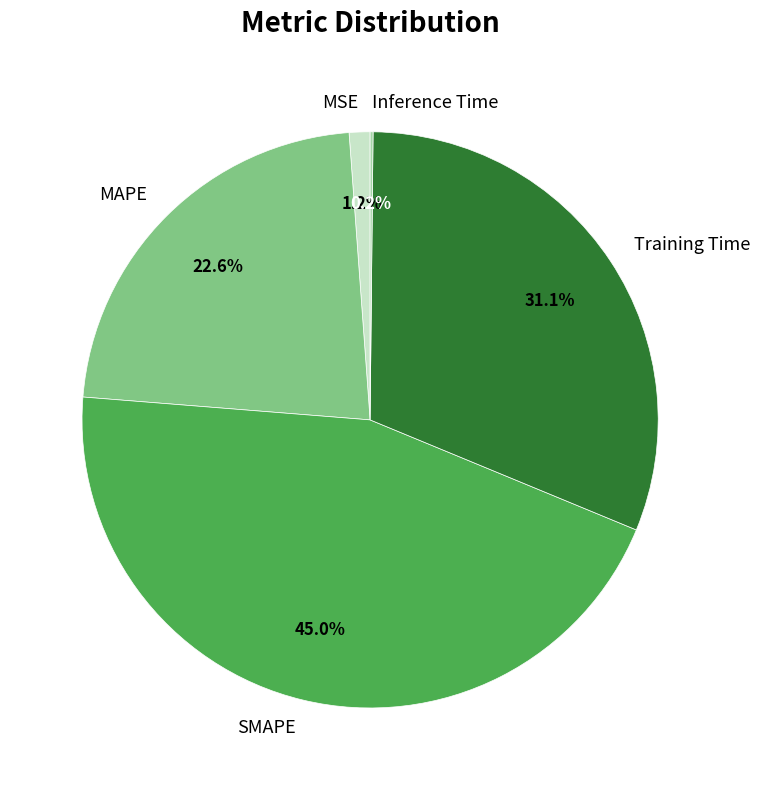

Does any single category account for the majority?

No